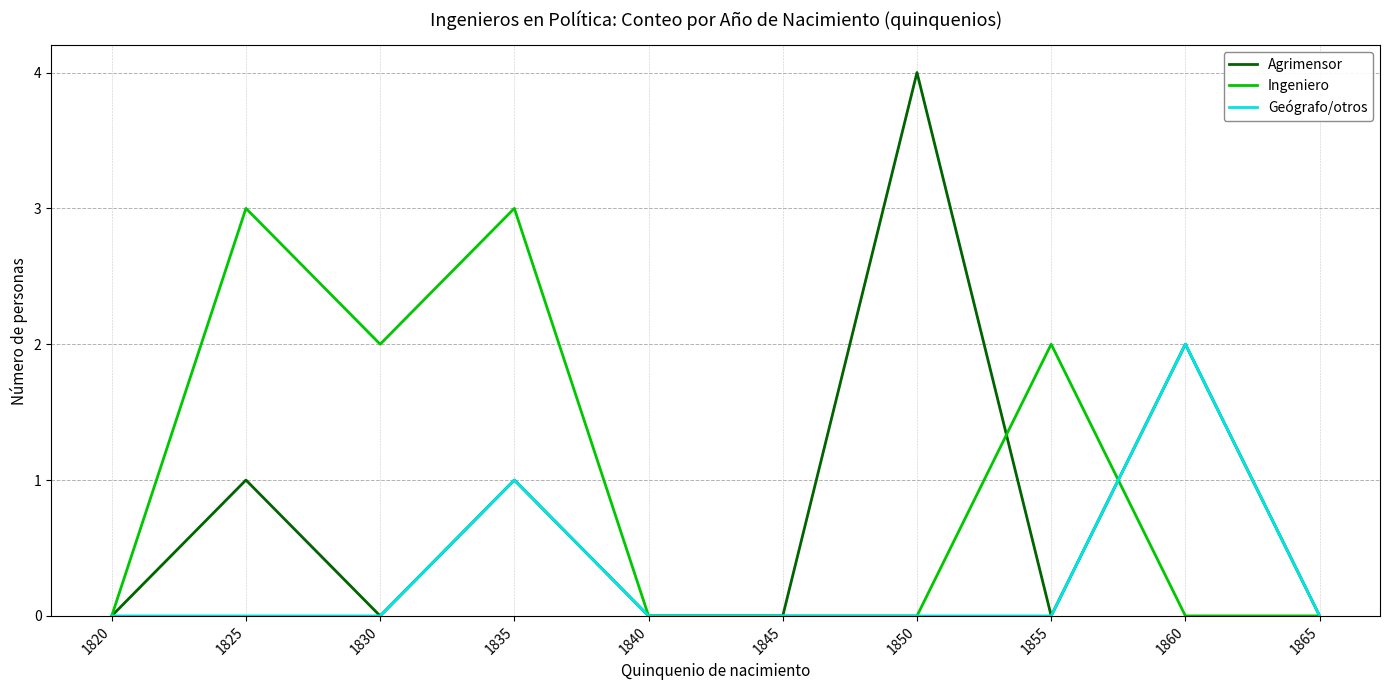

Which category has the highest value in the Geógrafo/otros series?

1860